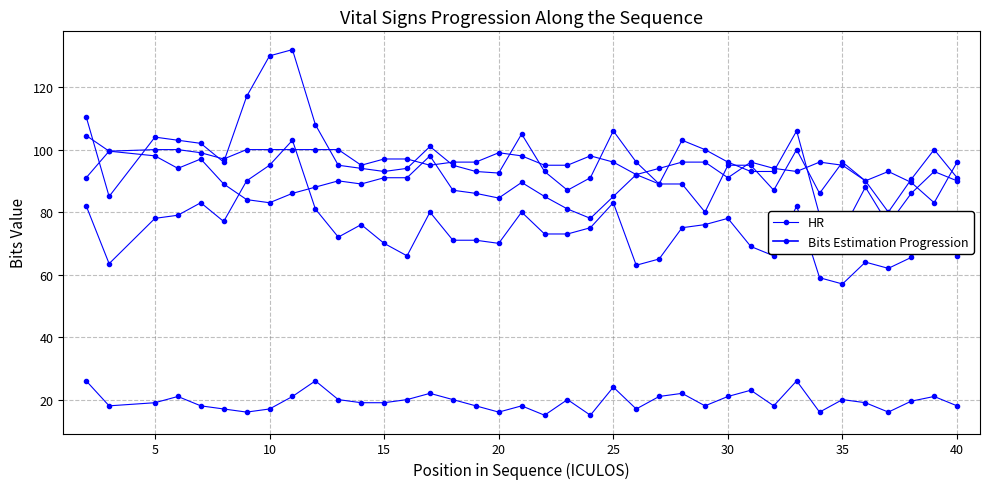

What is the average value?

90.0